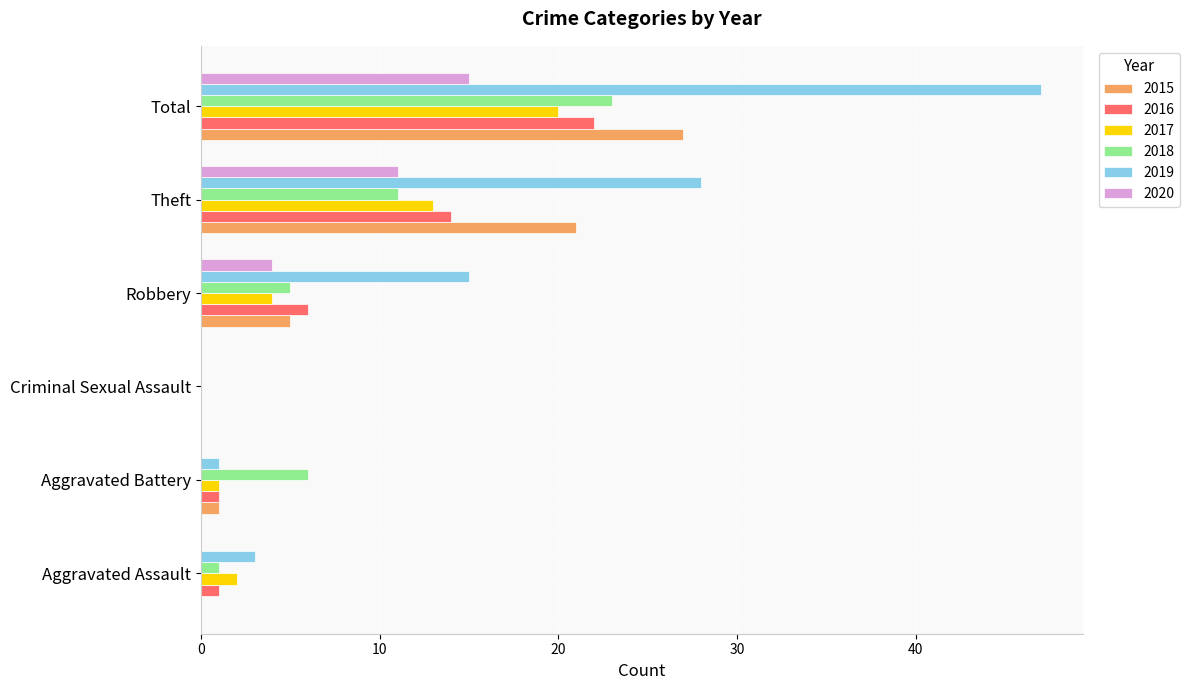

Is it true that 2015 equals 0 at Aggravated Assault?

True